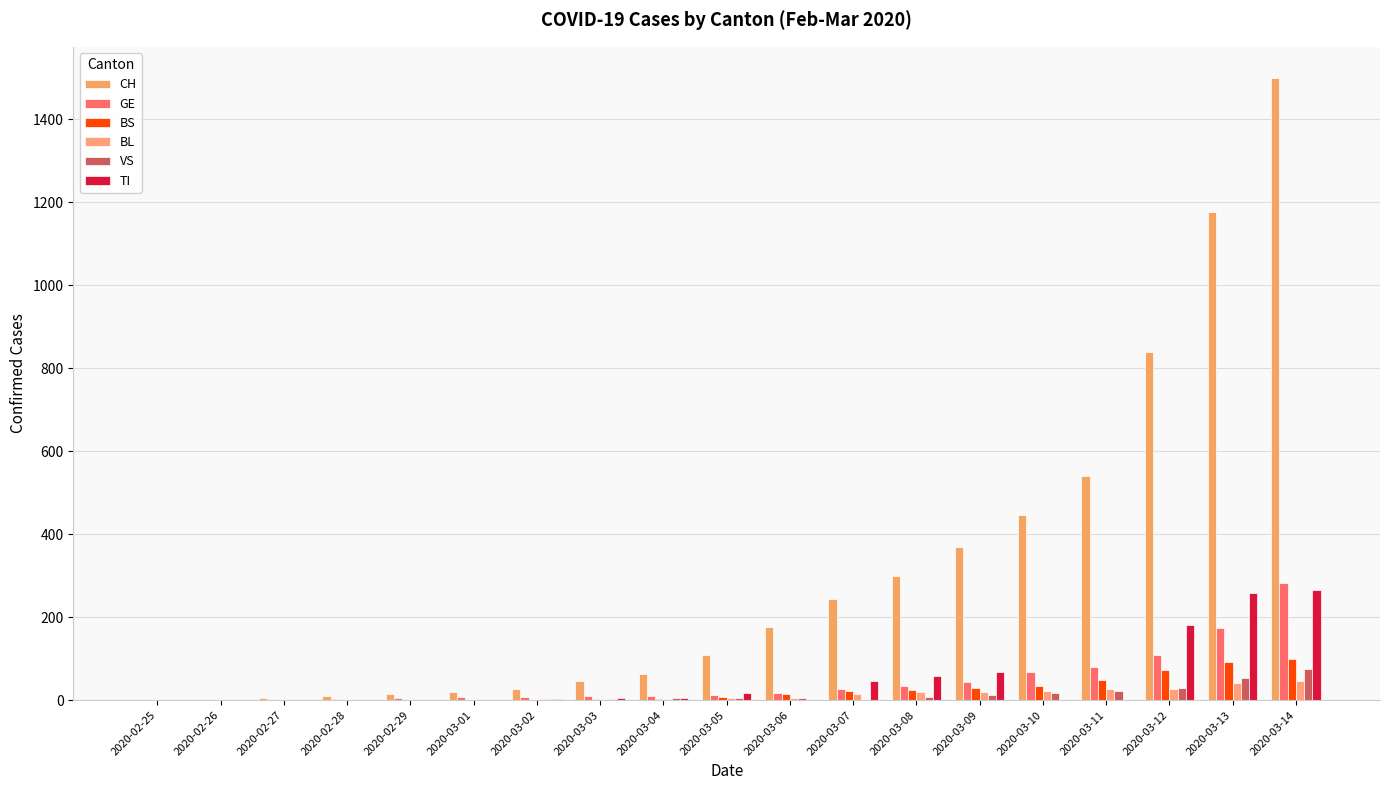

What is the label of the 2nd bar from the left?

2020-02-26